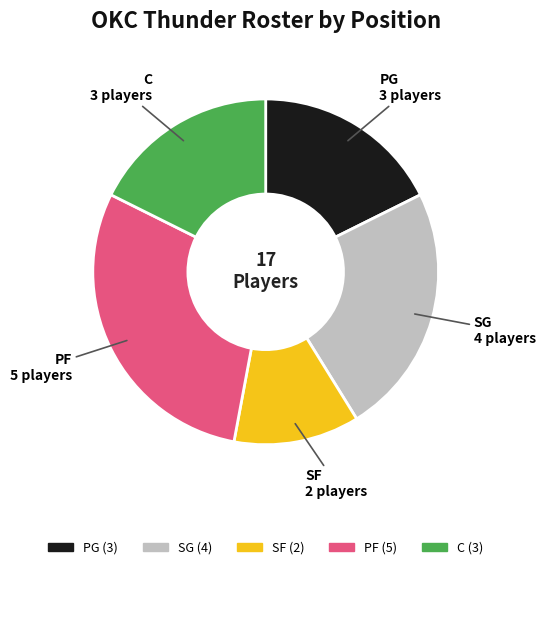

Is there a majority slice in this chart?

No